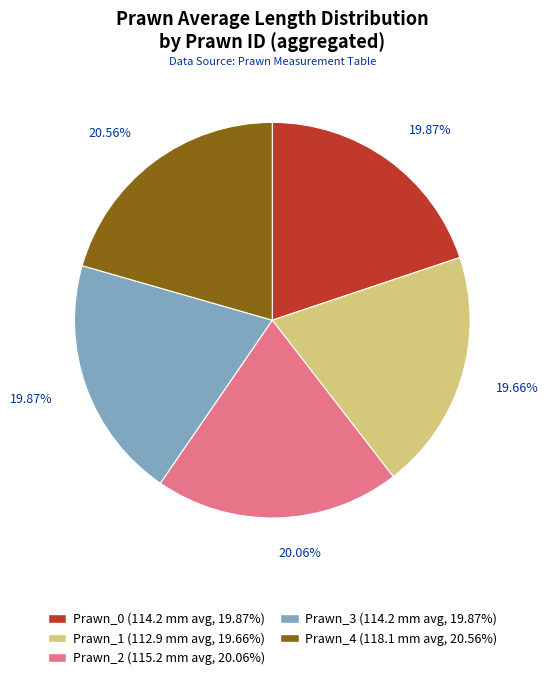

Does Prawn_1 account for over 50% of the chart?

No